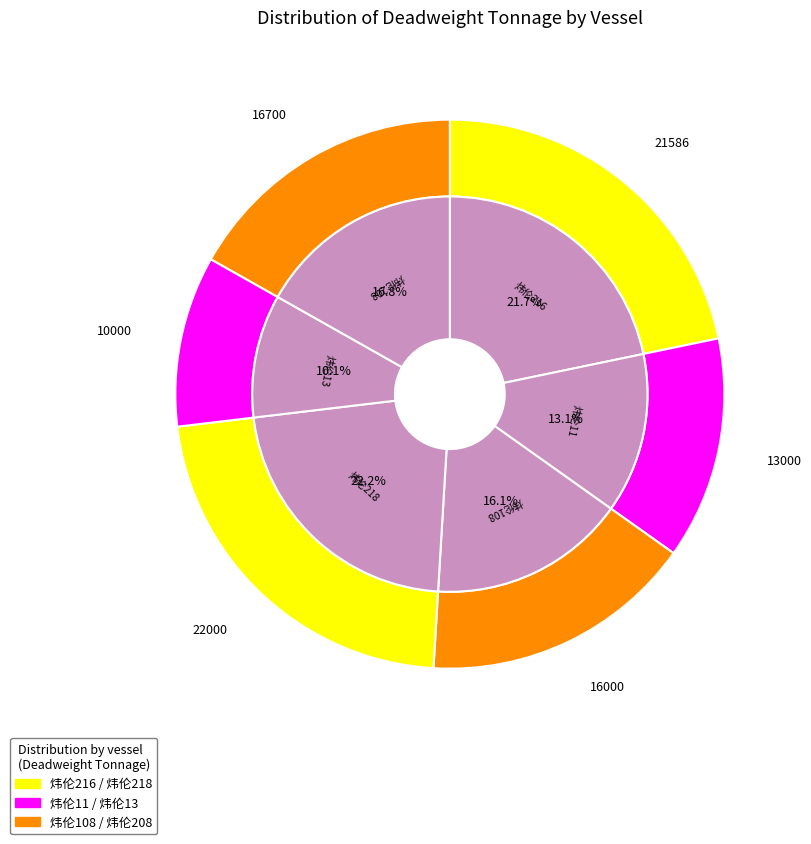

What percentage do 炜伦13 and 炜伦108 together represent?

26.2%